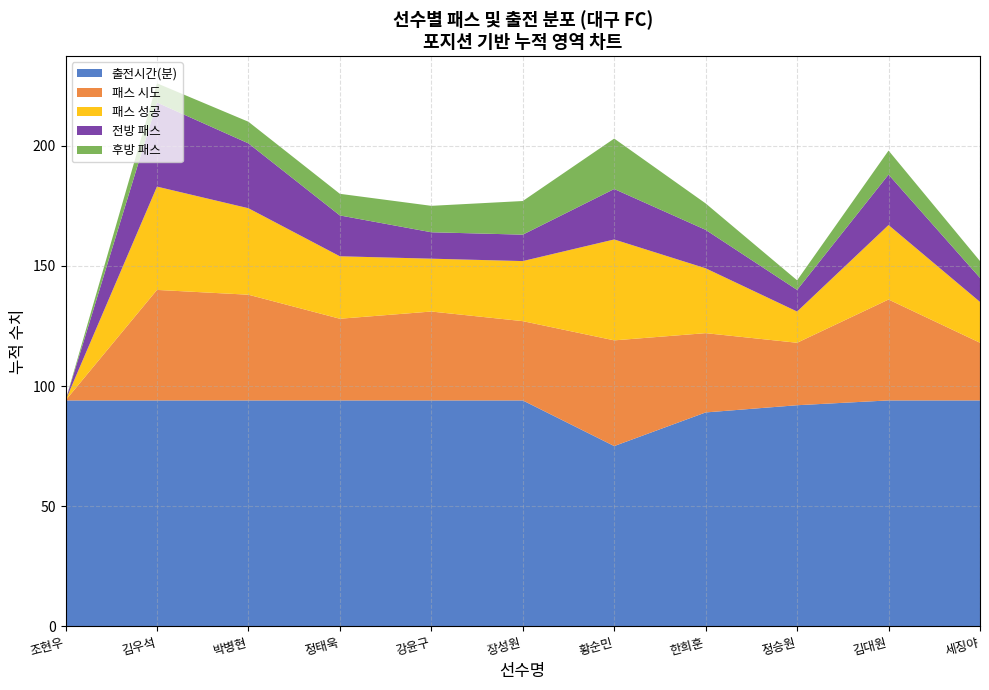

Reading left to right, transcribe all the data shown in this chart.

출전시간(분): 94	94	94	94	94	94	75	89	92	94	94
패스 시도: 0	46	44	34	37	33	44	33	26	42	24
패스 성공: 0	43	36	26	22	25	42	27	13	31	17
전방 패스: 0	35	27	17	11	11	21	16	9	21	10
후방 패스: 0	8	9	9	11	14	21	11	4	10	7